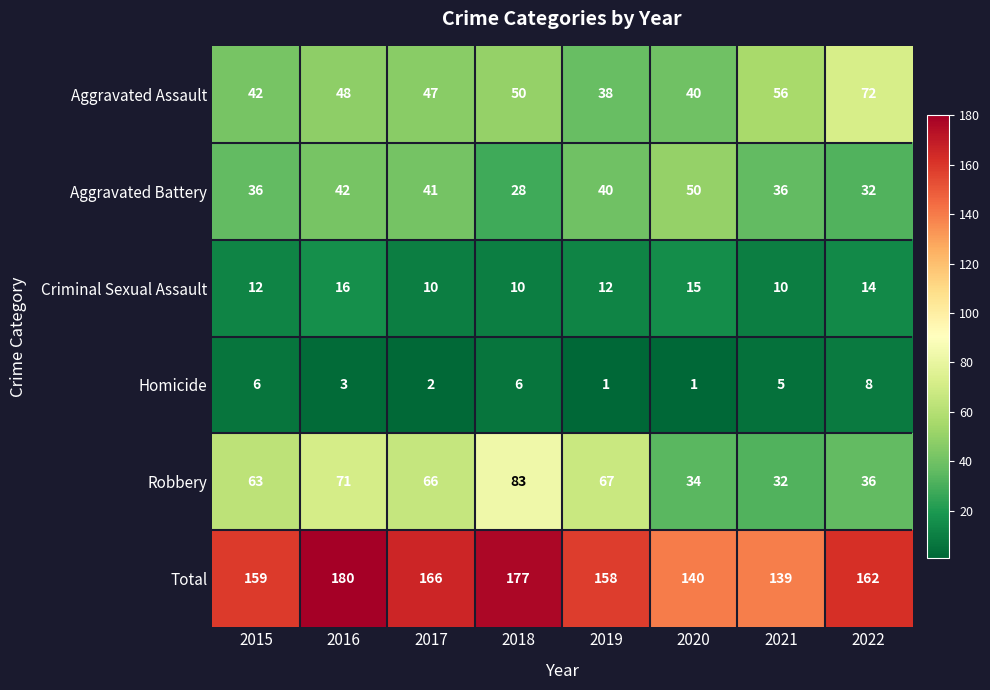

What is the average value of the Homicide series?

4